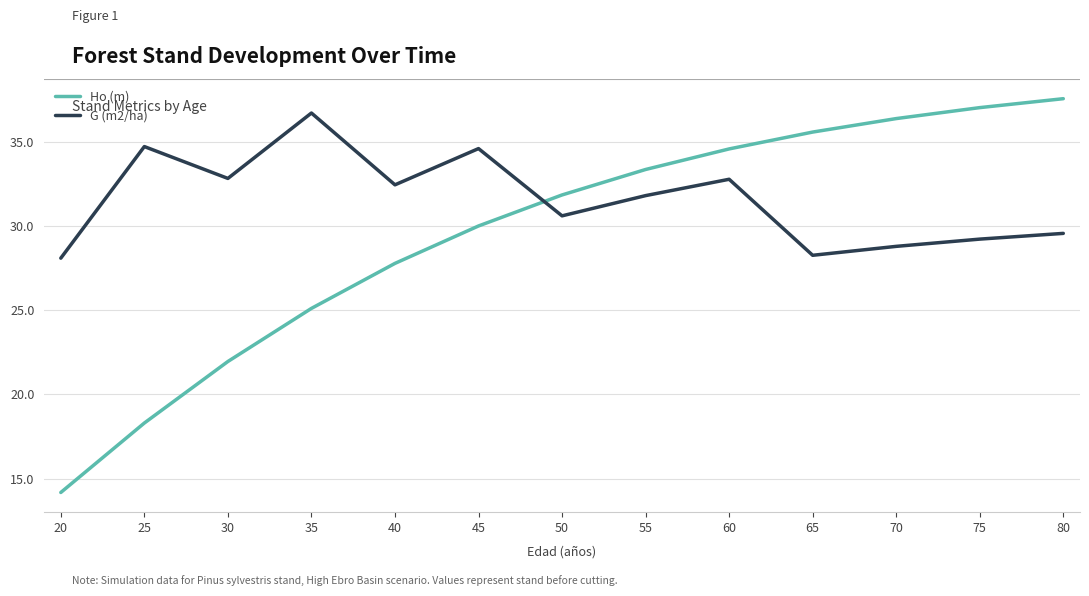

What is the spread (max minus min) of values at 25?

16.4